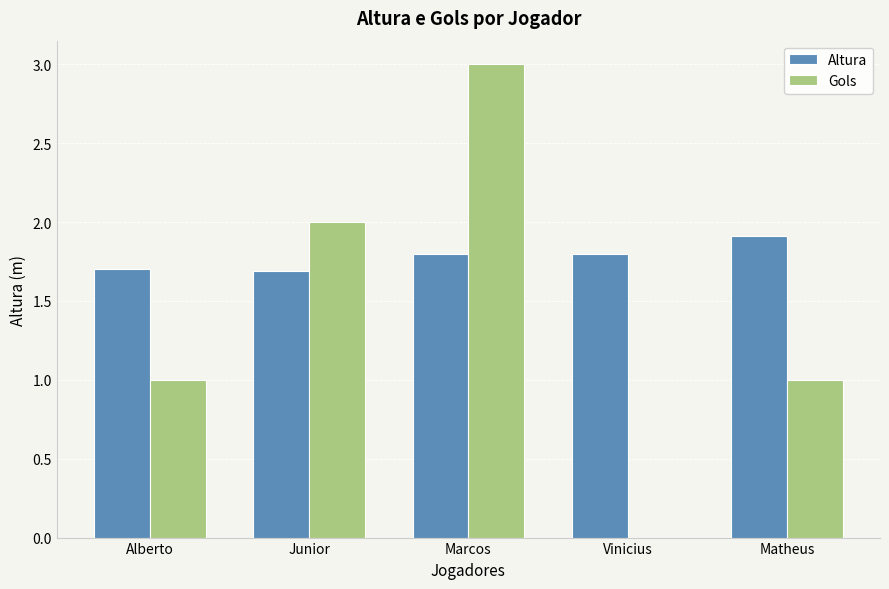

At which category does the chart reach its peak across all series?

Marcos